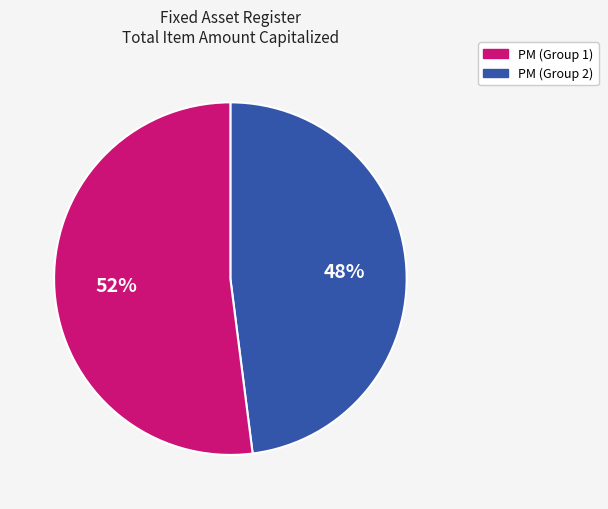

To the nearest percent, what is the difference between the largest and smallest slice percentages?

4%